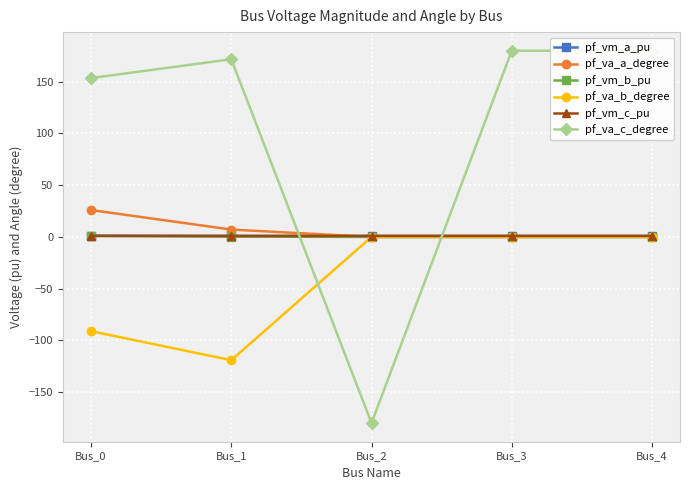

True or false: pf_va_b_degree and pf_vm_b_pu cross at least once.

False